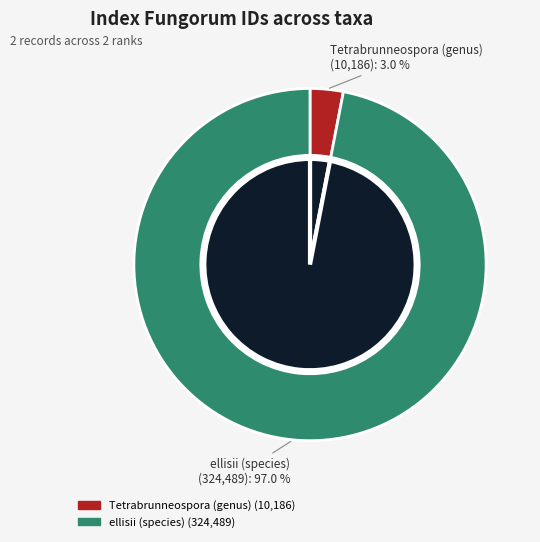

Rank the categories by value from highest to lowest.

ellisii (species), Tetrabrunneospora (genus)